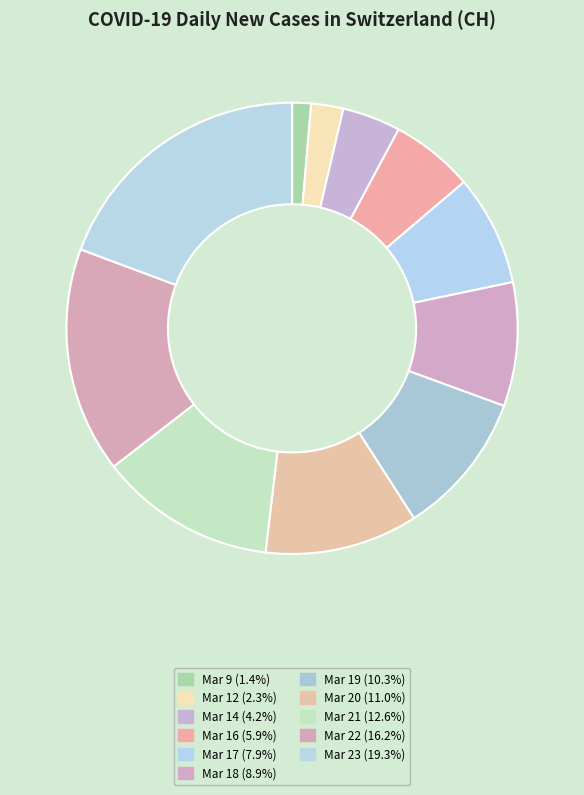

Is there a majority slice in this chart?

No